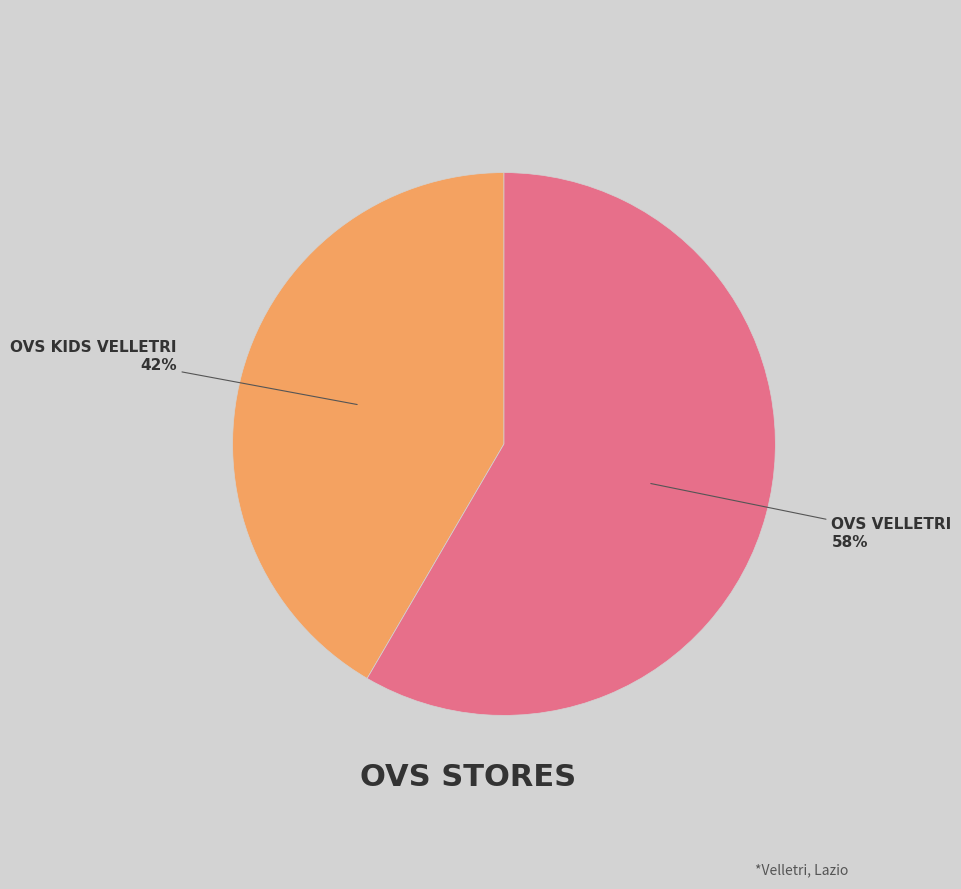

To the nearest percent, what is the average slice percentage?

50%